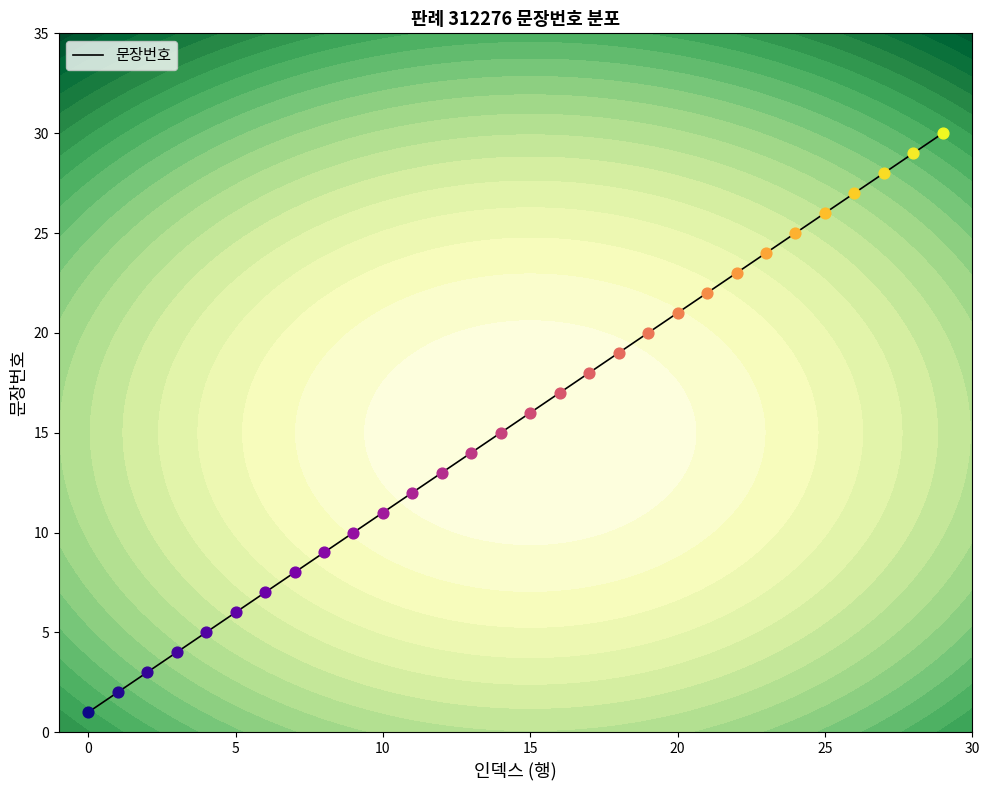

What is the change in value from 10 to 28?

+18